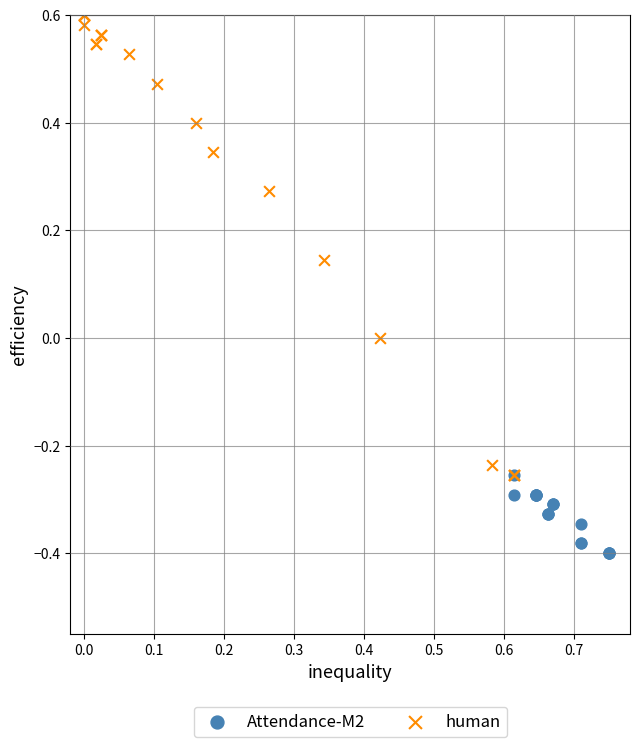

Which series contains the highest Y value?

human